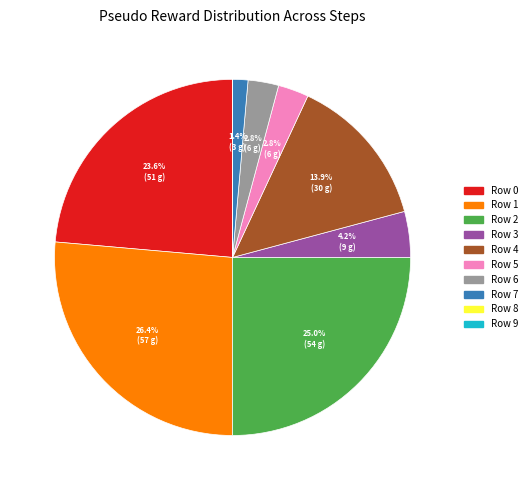

The Row 4 slice represents 14% of the pie. True or false?

True